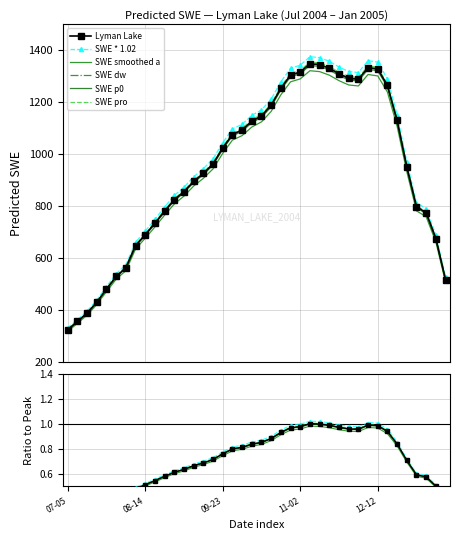

Does the chart have visible grid lines?

Yes